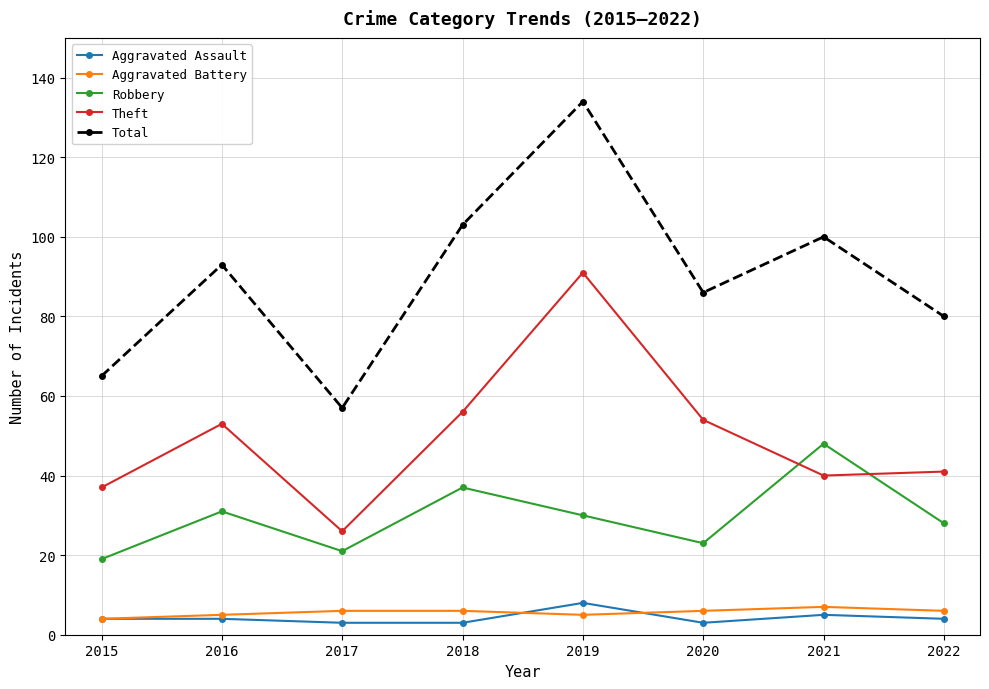

What is the total value across all series at 2021?

200